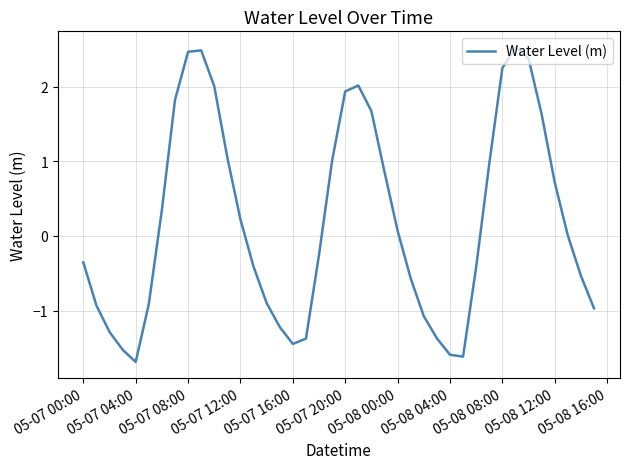

What is the difference between the maximum and minimum values?

4.2